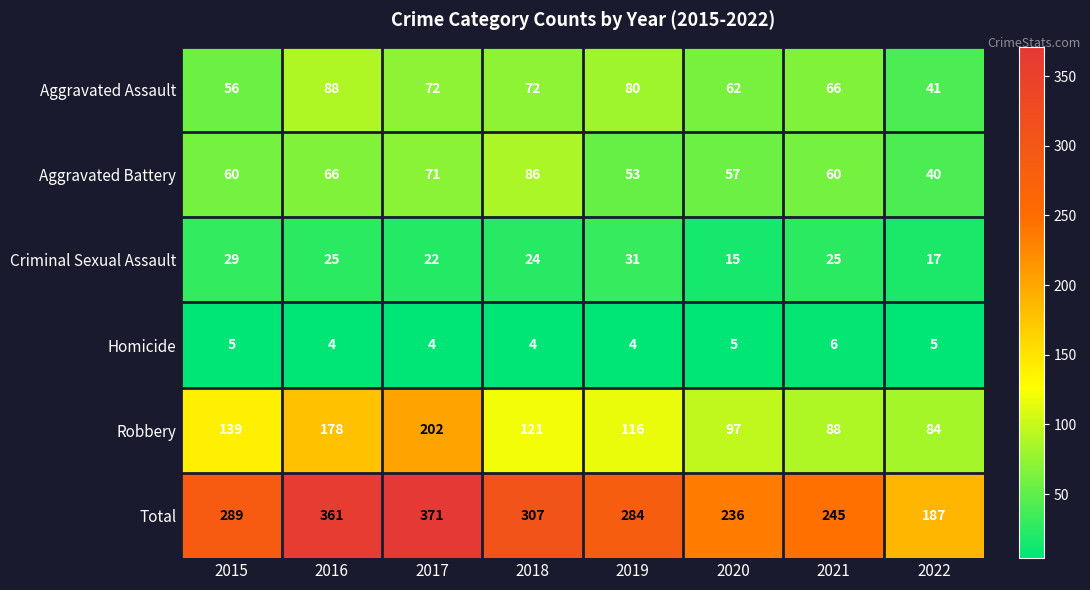

What is the average value of the Aggravated Battery series?

62